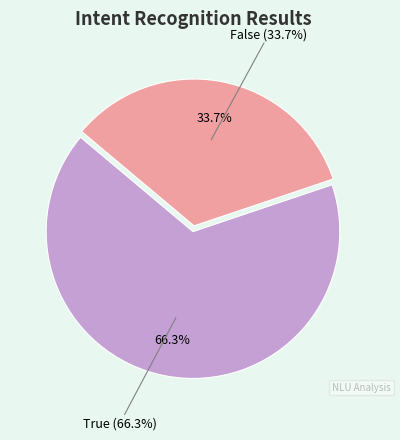

True or false: True accounts for 66% of the total.

True